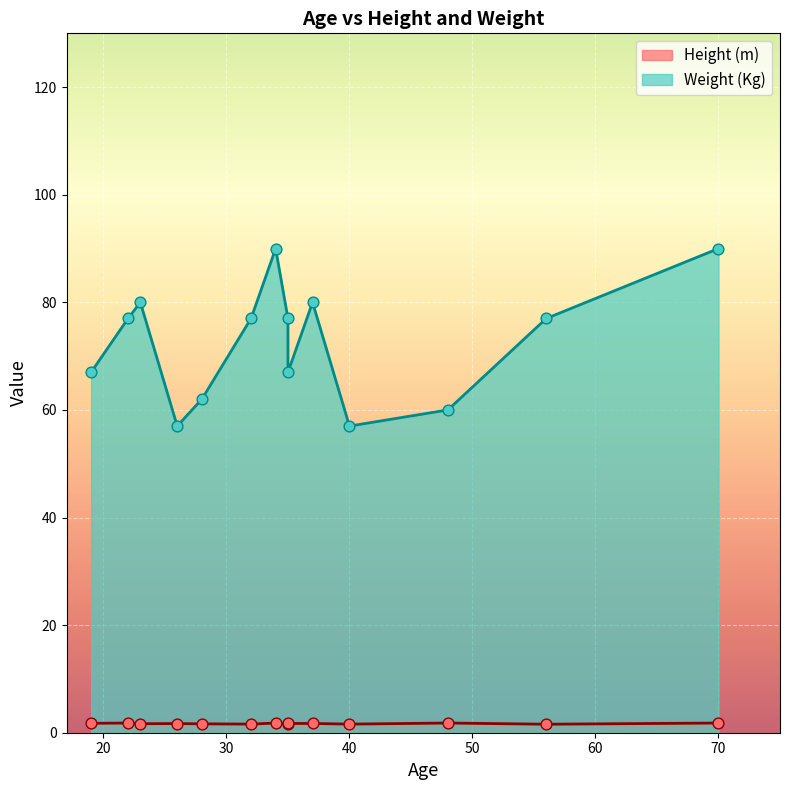

Between 32 and 35, which is larger?

35